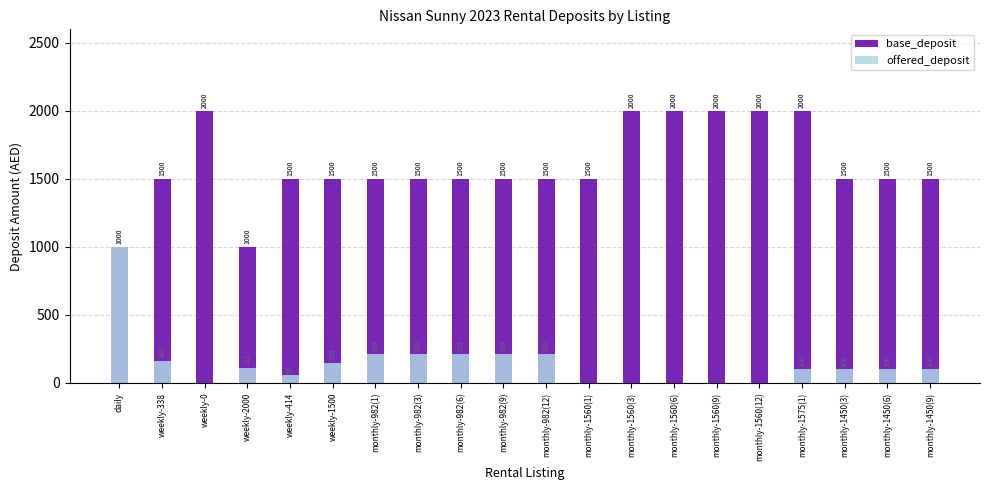

How many data points in base_deposit are less than 1500?

2